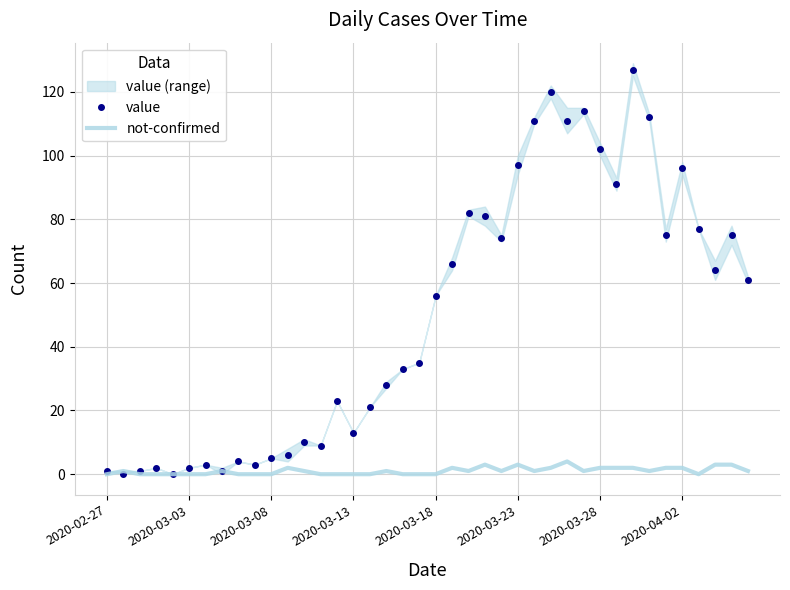

Reading right to left, list all the values displayed in this chart.

value: 61	75	64	77	96	75	112	127	91	102	114	111	120	111	97	74	81	82	66	56	35	33	28	21	13	23	9	10	6	5	3	4	1	3	2	0	2	1	0	1
not-confirmed: 1	3	3	0	2	2	1	2	2	2	1	4	2	1	3	1	3	1	2	0	0	0	1	0	0	0	0	1	2	0	0	0	1	0	0	0	0	0	1	0